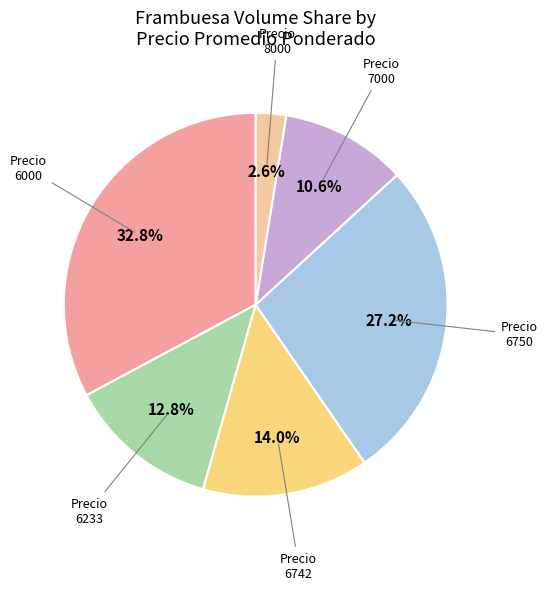

Count the number of slices in the pie.

6